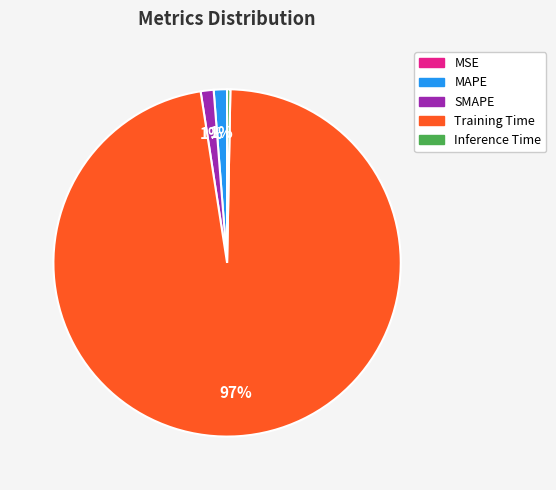

Which slice is the largest?

Training Time